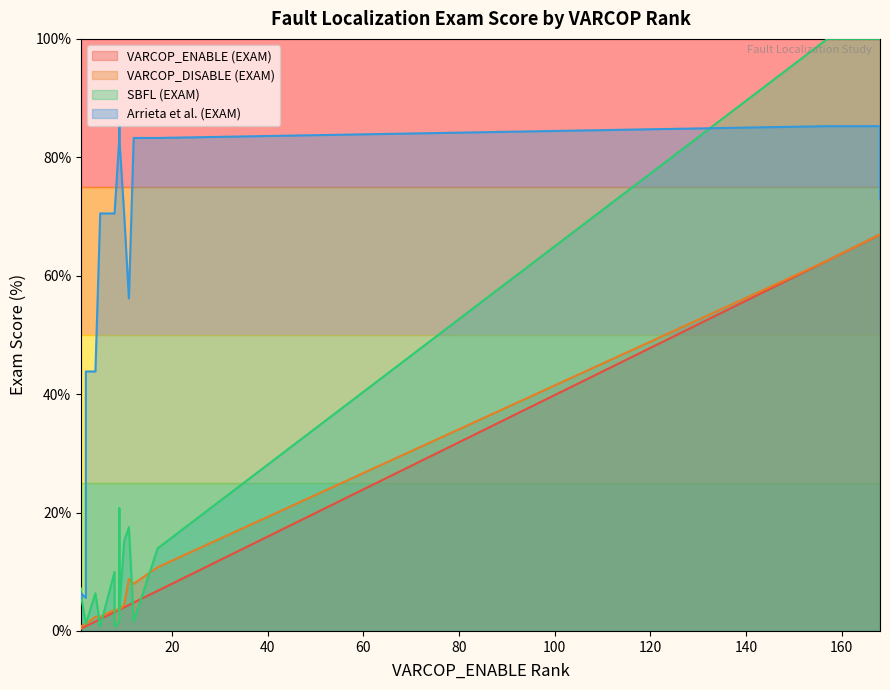

What is the value of the SBFL (EXAM) point at the 15th from the left?

1.6